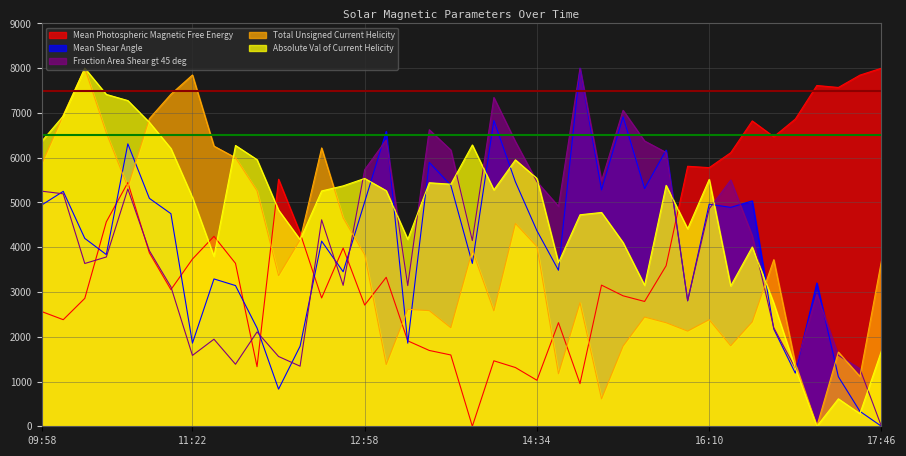

What is the value of the Mean Shear Angle point at the 2nd from the left?

5248.3